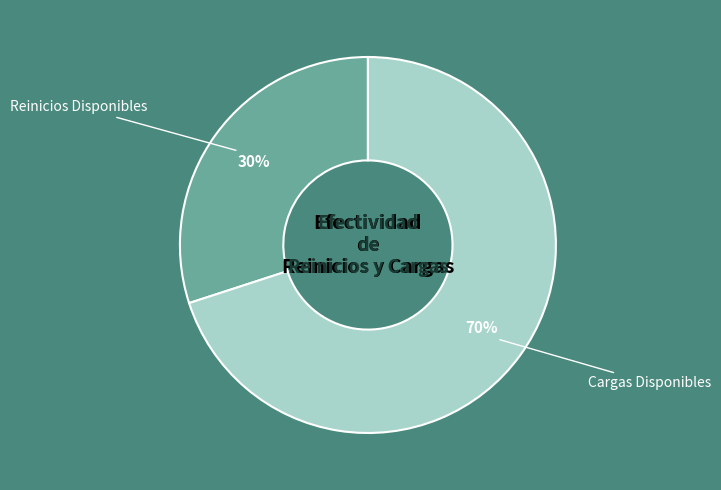

Is there a majority slice in this chart?

Yes